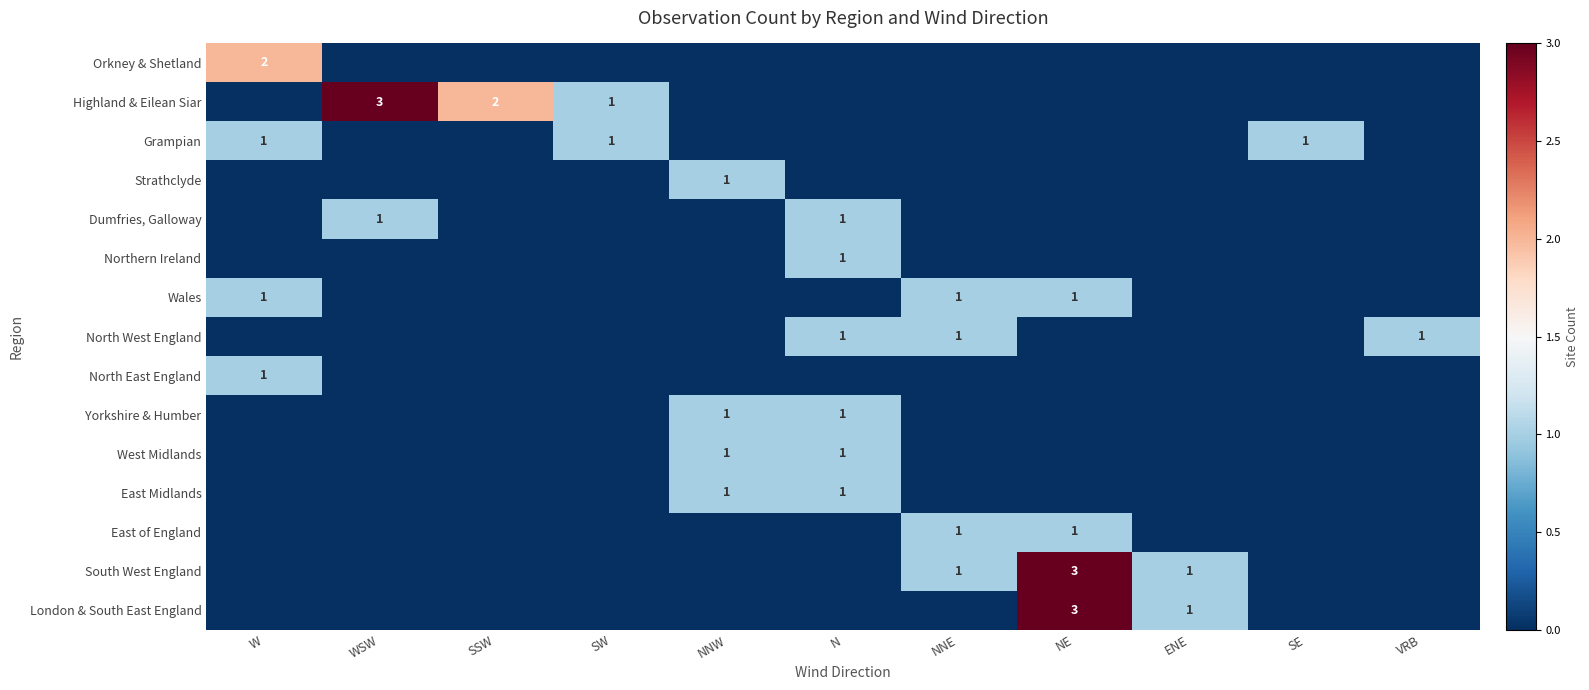

Which series has the largest total across all categories?

Highland & Eilean Siar